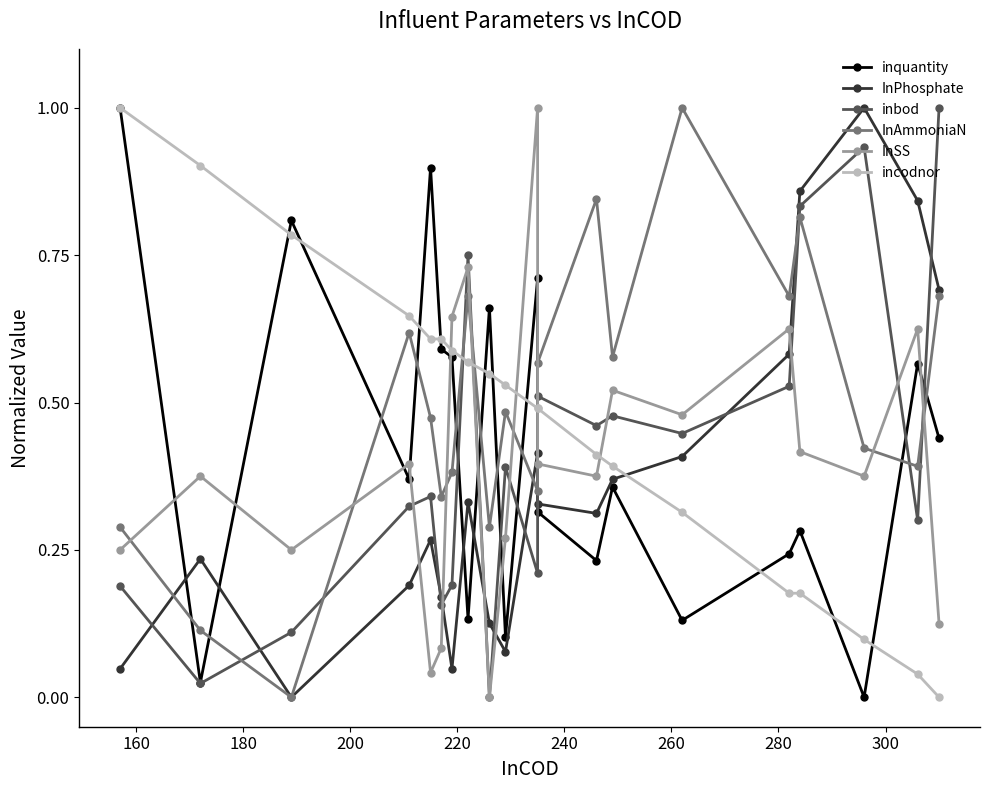

True or false: InAmmoniaN and inbod intersect in this chart.

True